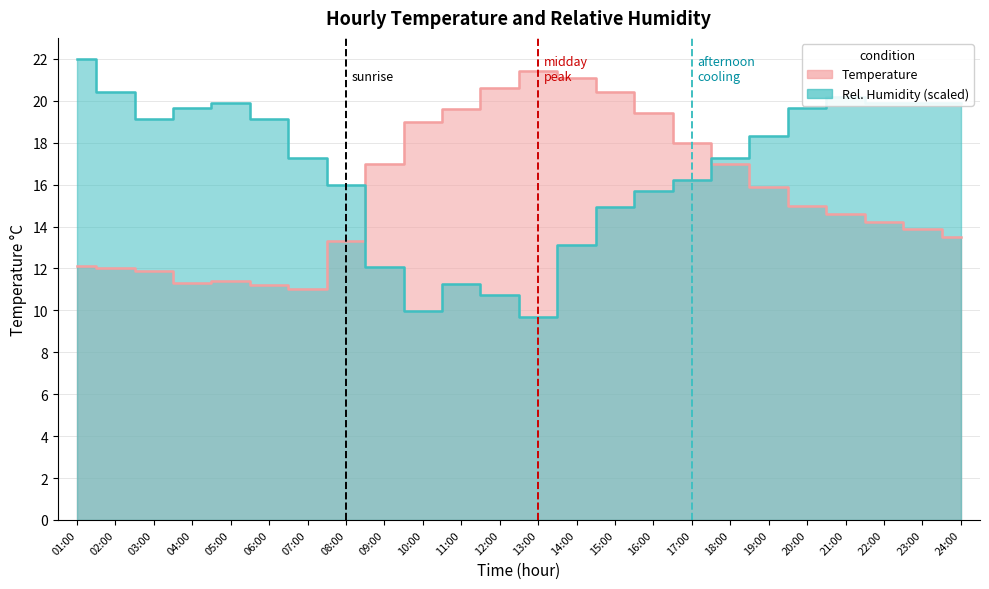

Between which two adjacent categories do RH and Temperature first intersect?

08:00 and 09:00